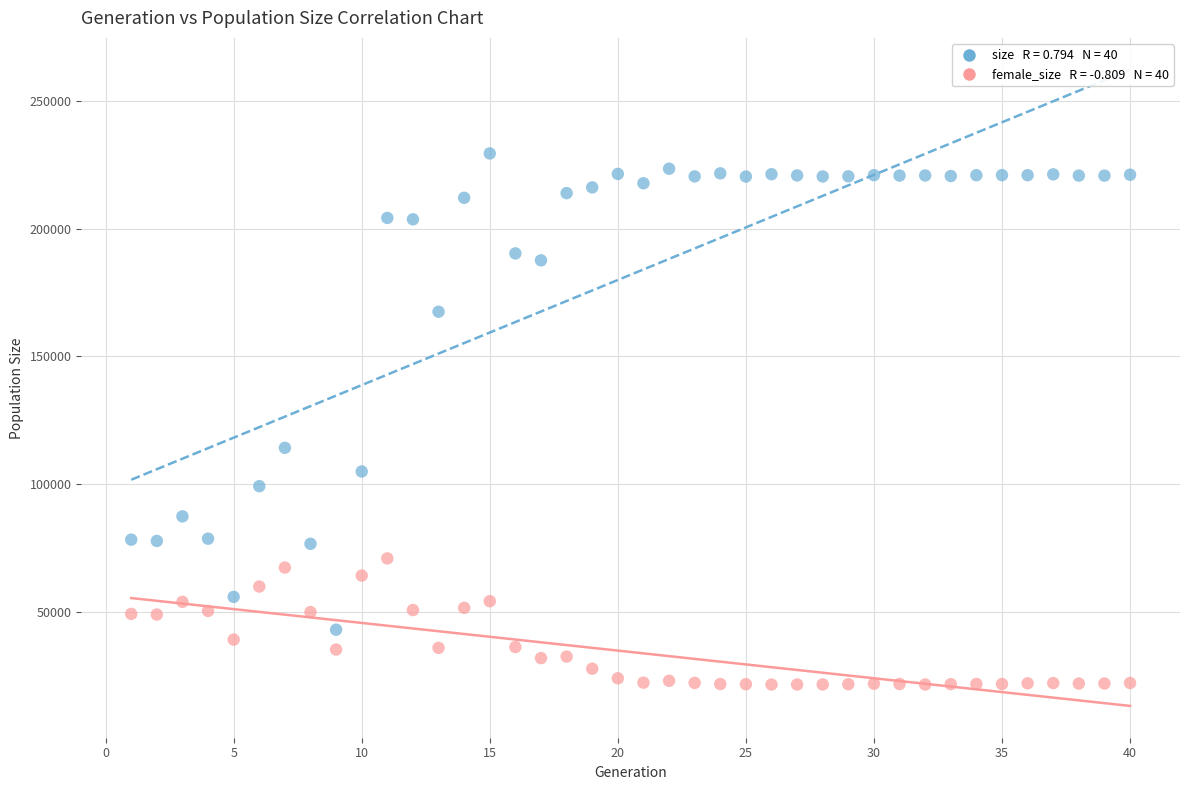

Across all data points, what is the range of X values (max minus min)?

39